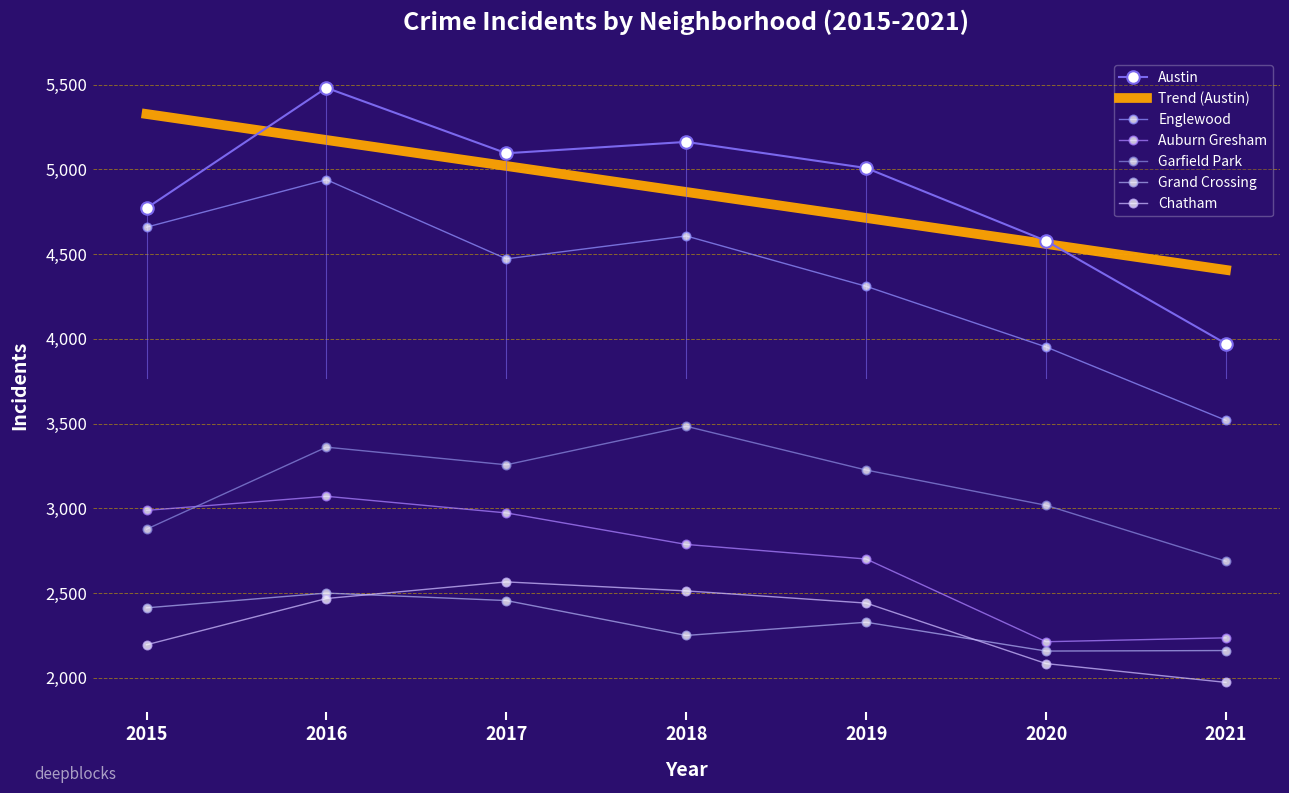

What is the sum of the Grand Crossing values at 2021 and 2016?

4661